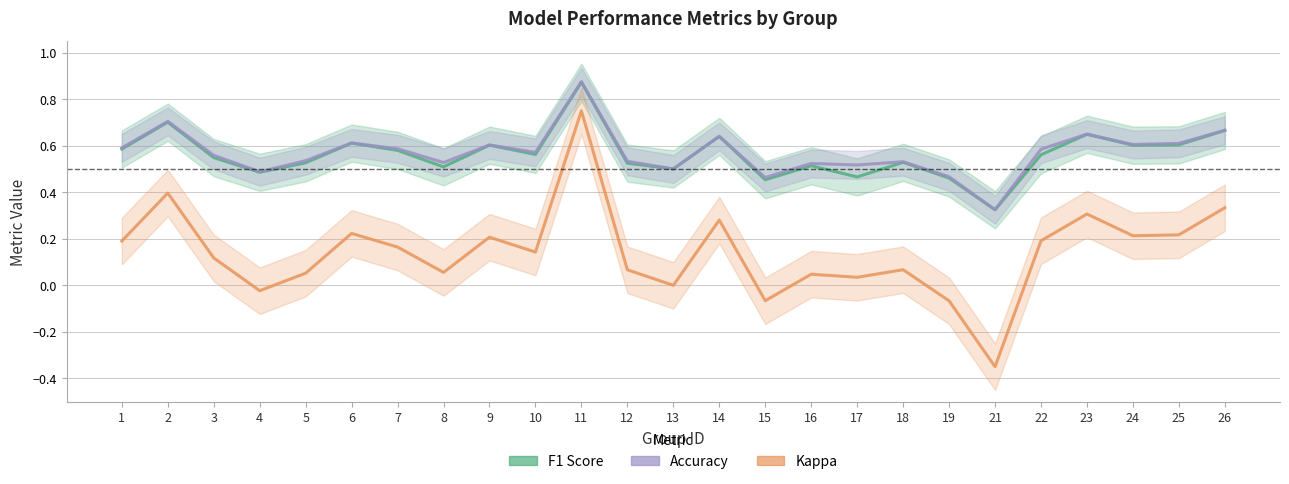

Count the number of data series in this chart.

3